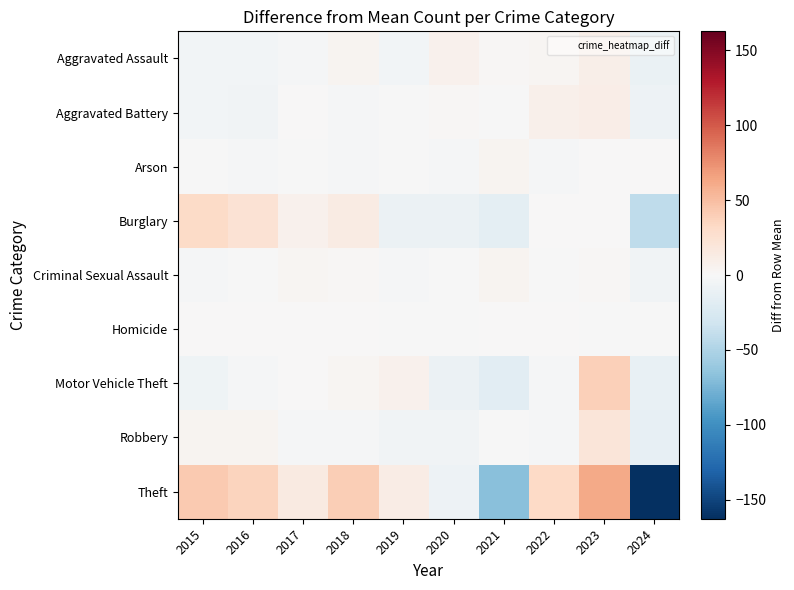

Which series has the widest spread of values?

Theft